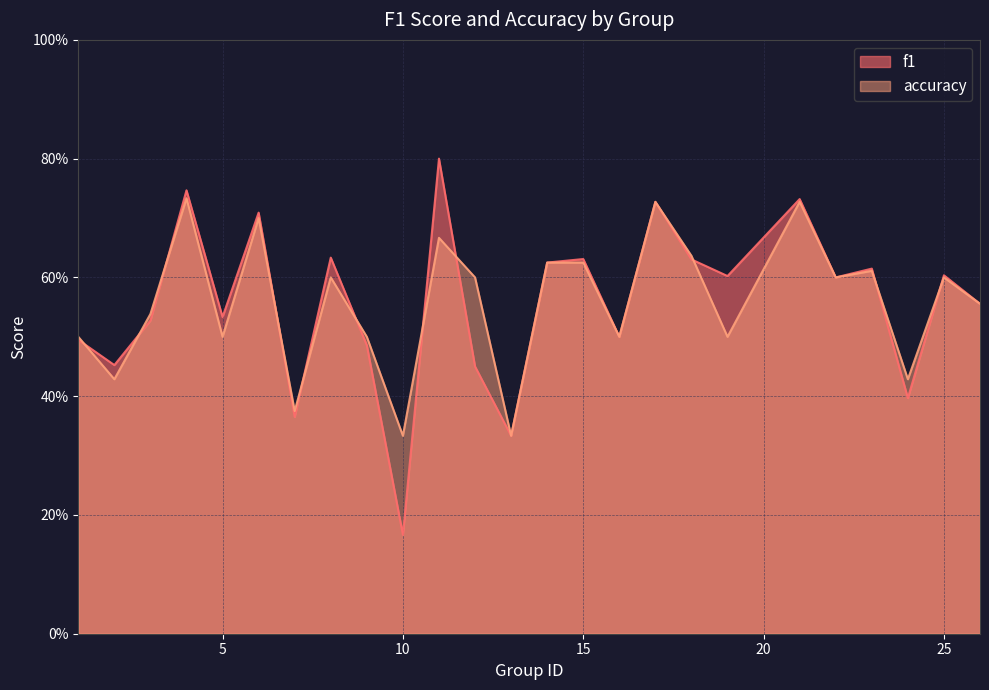

What is the sum of all f1 values?

13.9